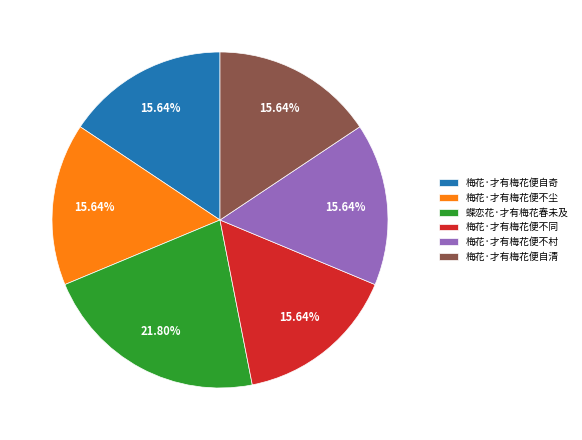

How many slices are in this pie chart?

6